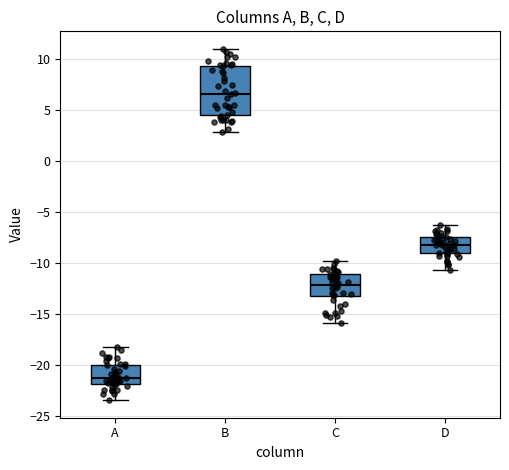

Comparing the boxes themselves (not the whiskers), which one is the tallest?

B